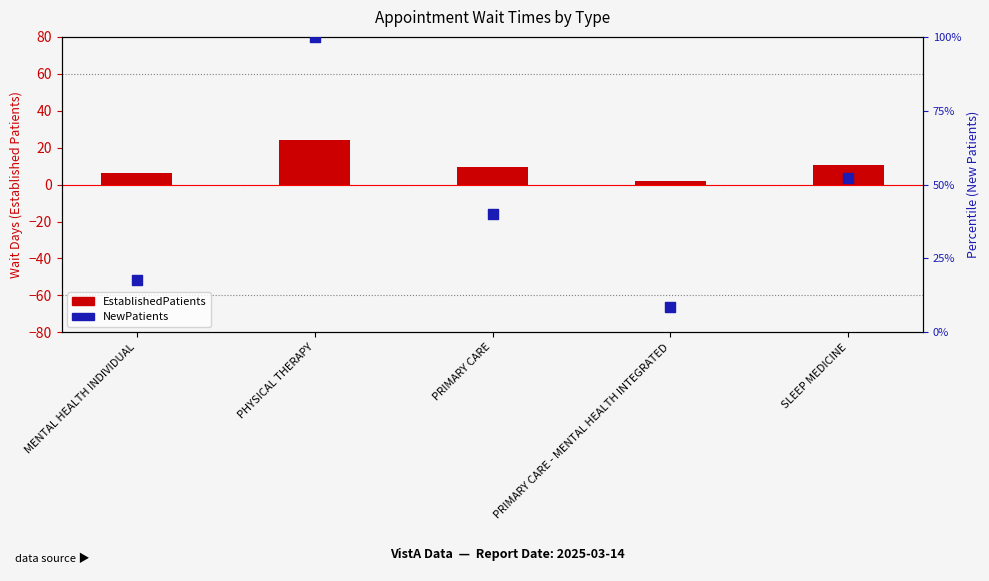

Which series has the largest Y range (max minus min)?

NewPatients